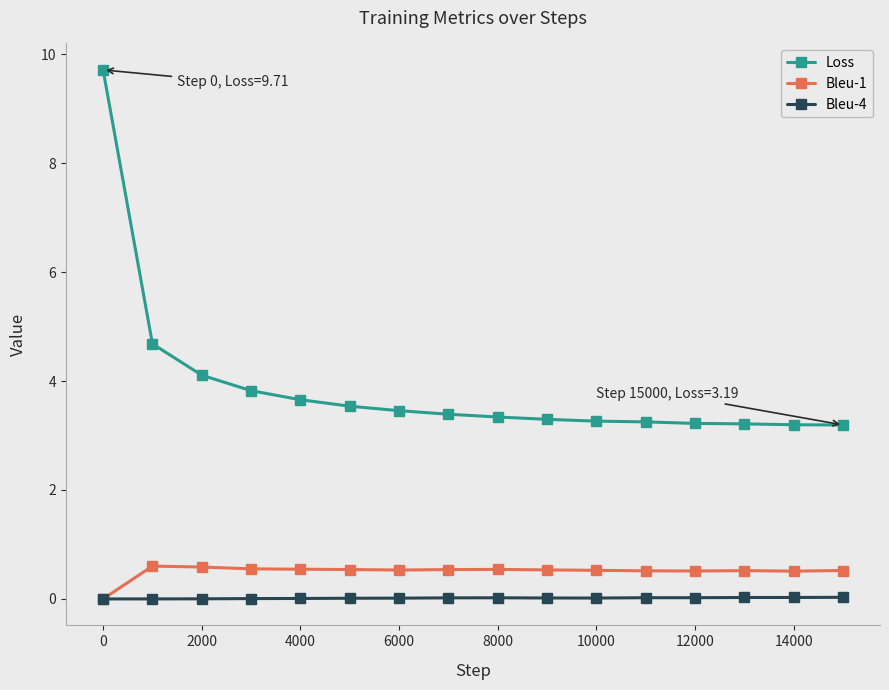

At how many categories does at least one series exceed 6?

1